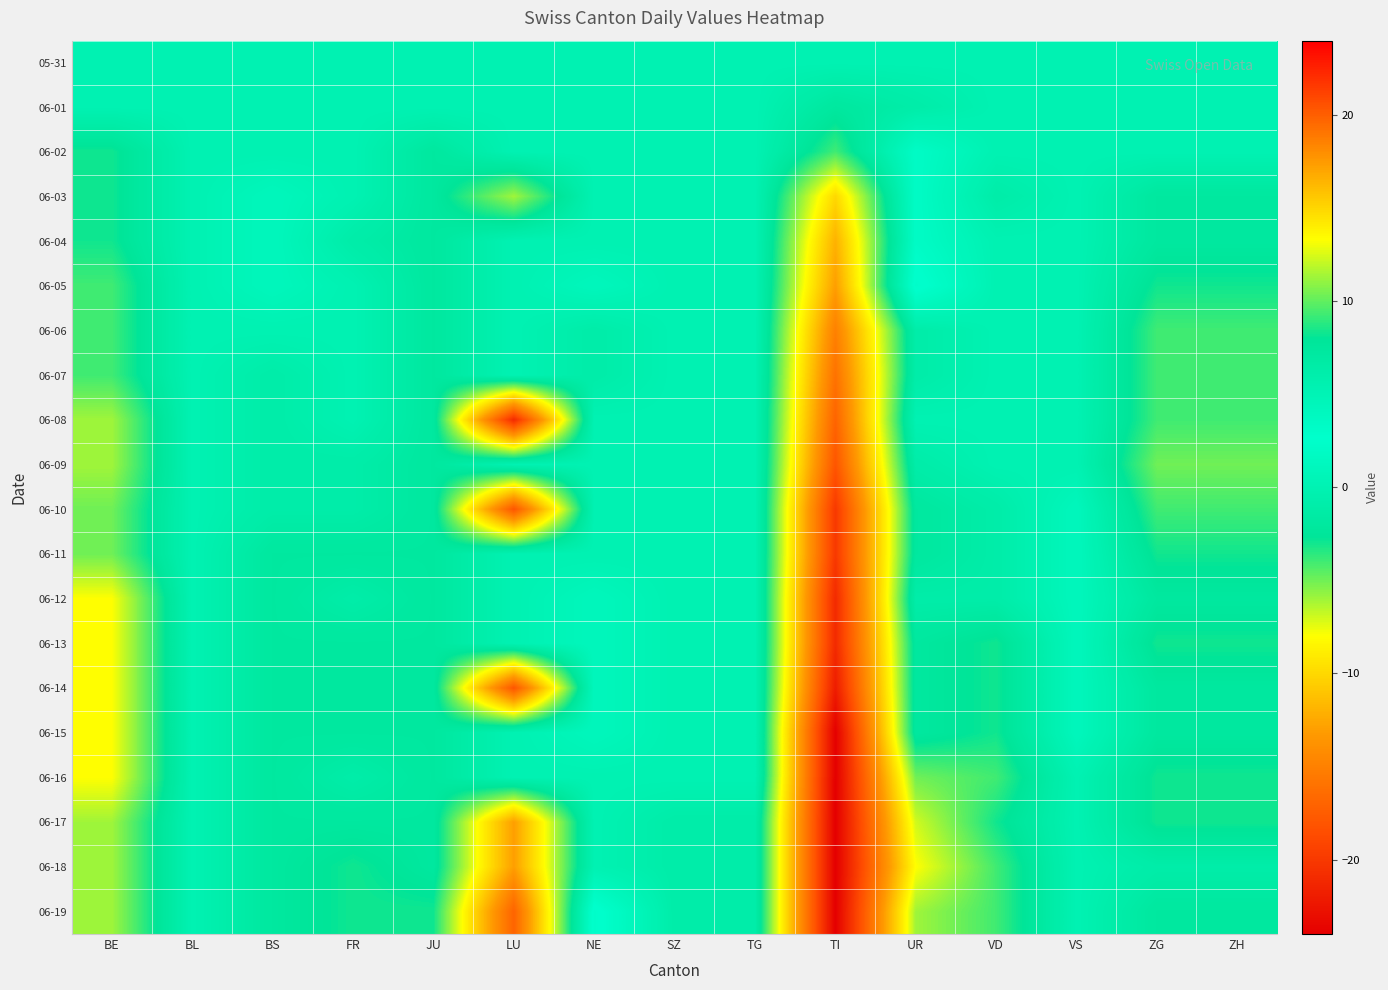

Which has a higher value, VD or JU?

VD